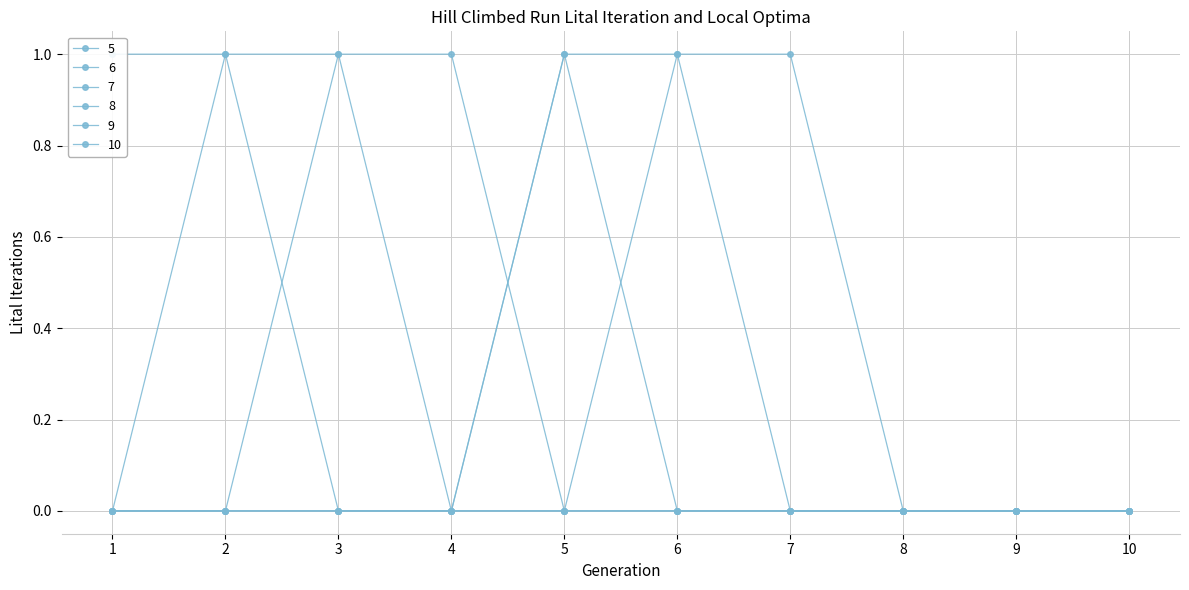

How many values in 8 are above zero?

1